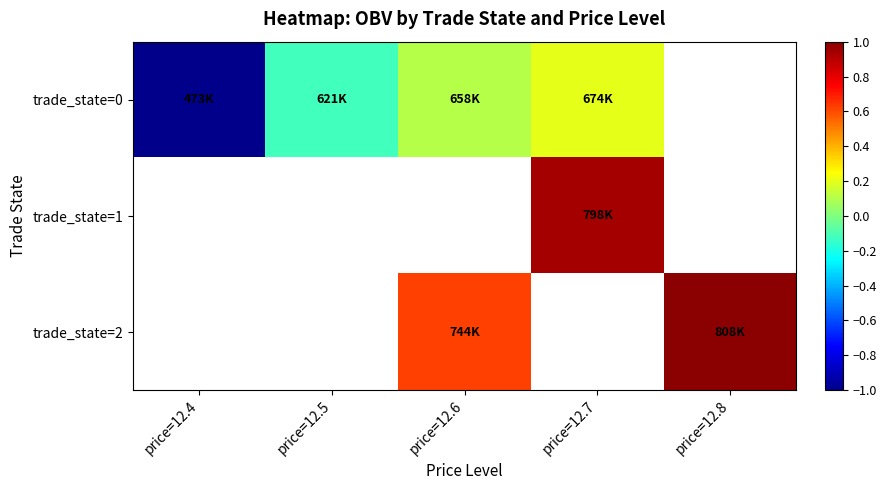

At how many categories does at least one series exceed 0?

3